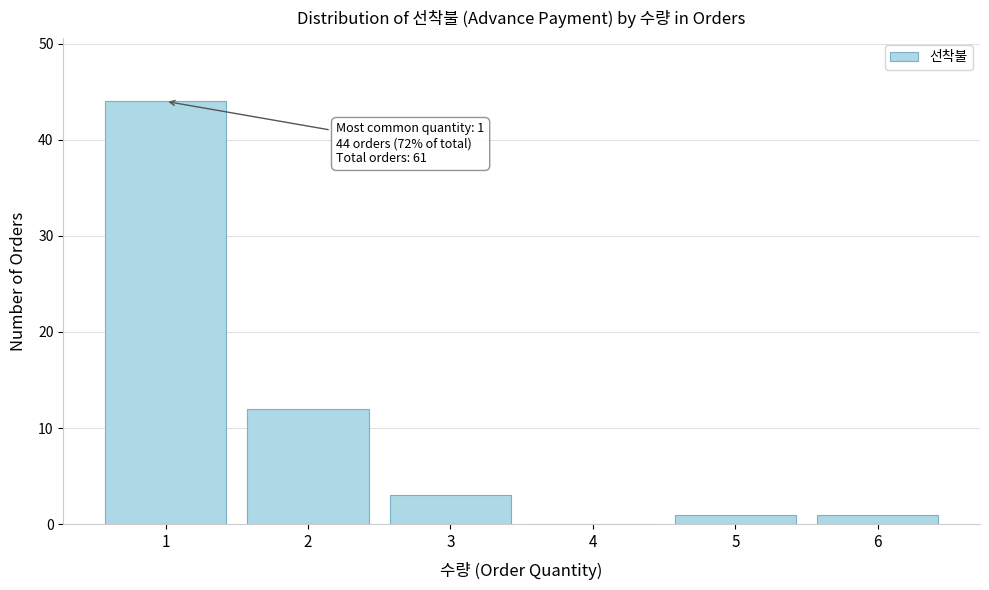

Reading left to right, transcribe all the data shown in this chart.

1=44	2=12	3=3	4=0	5=1	6=1